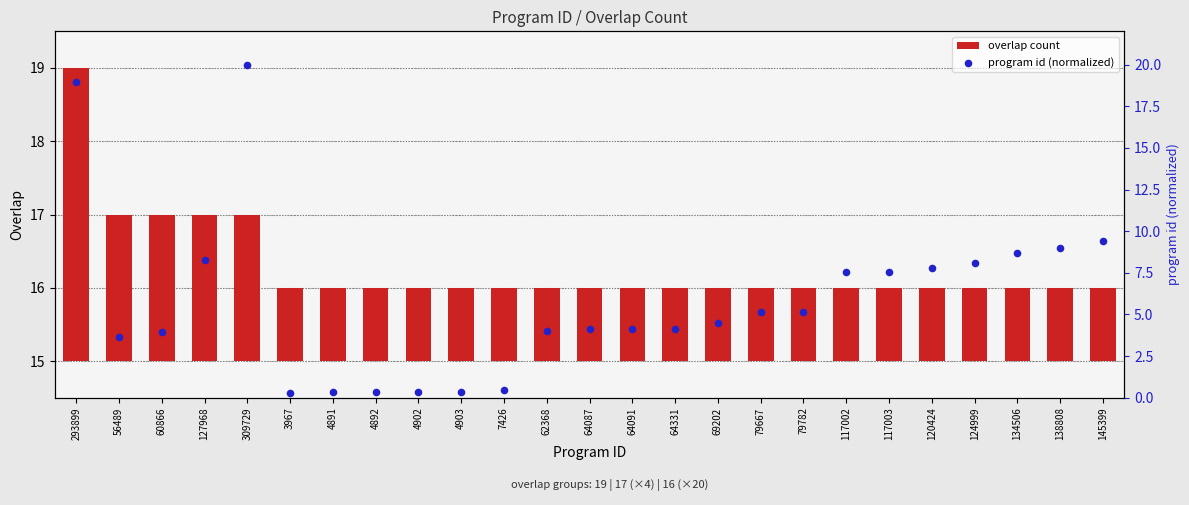

Is the value of overlap count at 60866 greater than the value of program id (normalized) at 117003?

No